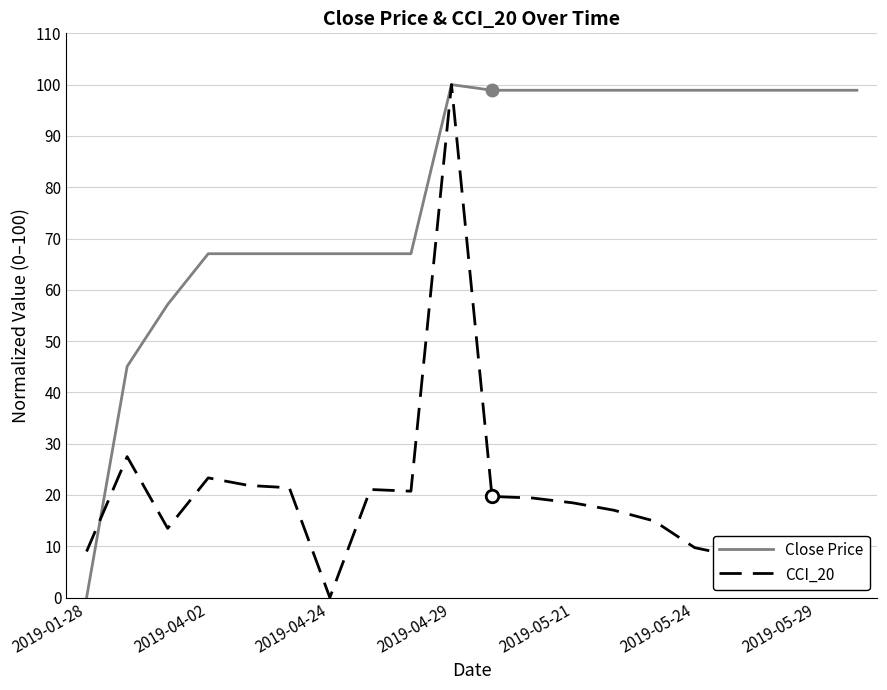

What are all the series names shown in the legend?

Close Price, CCI_20